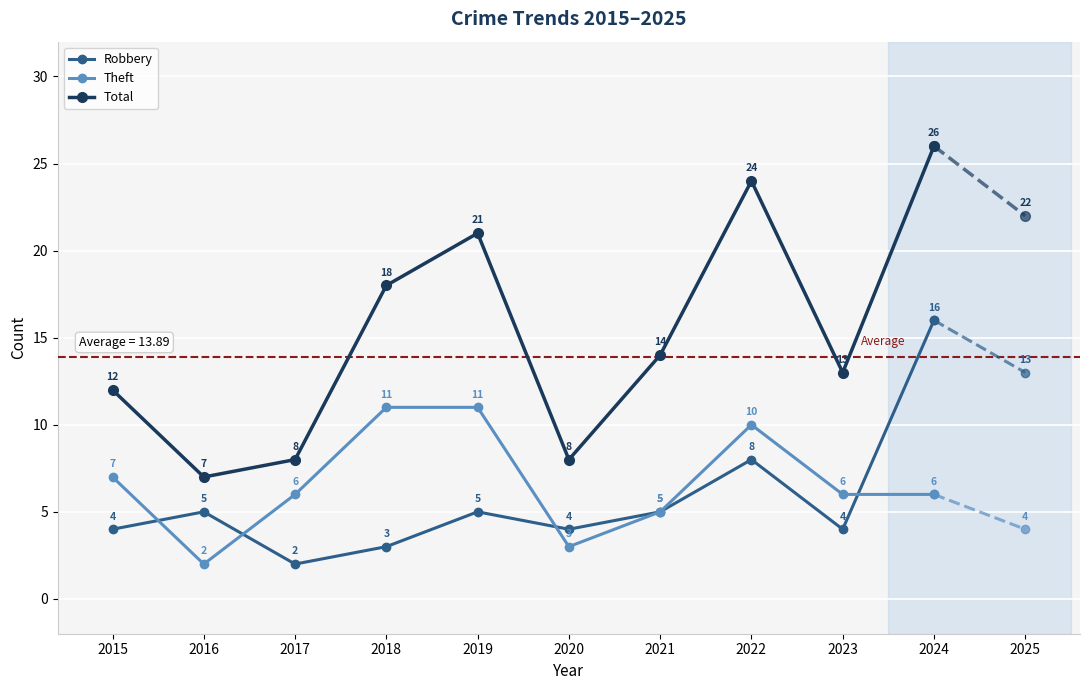

True or false: Robbery and Total cross at least once.

False